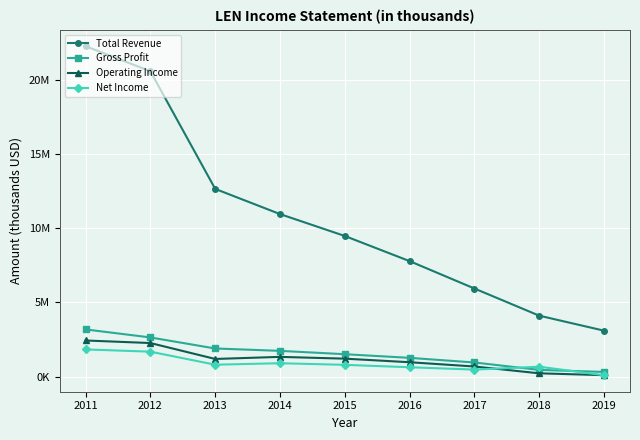

What is the sum of all Total Revenue values?

96817000